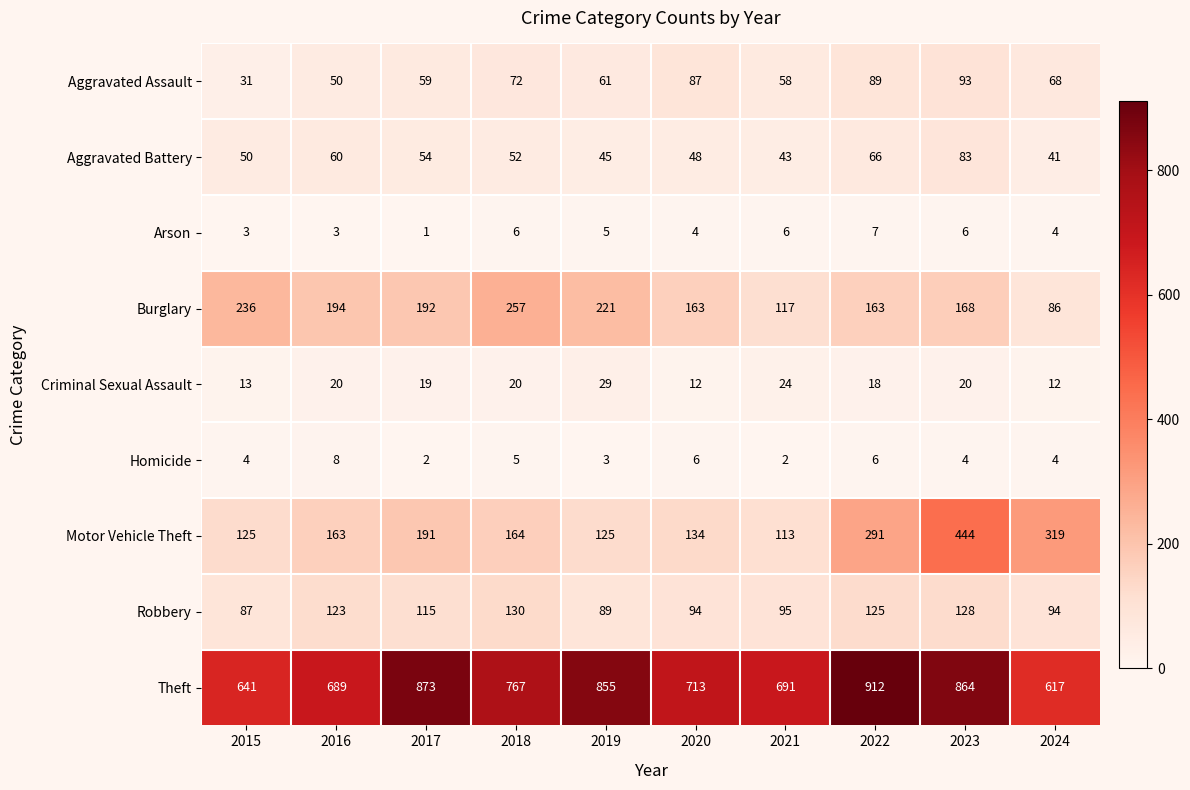

What is the difference between the Motor Vehicle Theft values at 2019 and 2016?

38